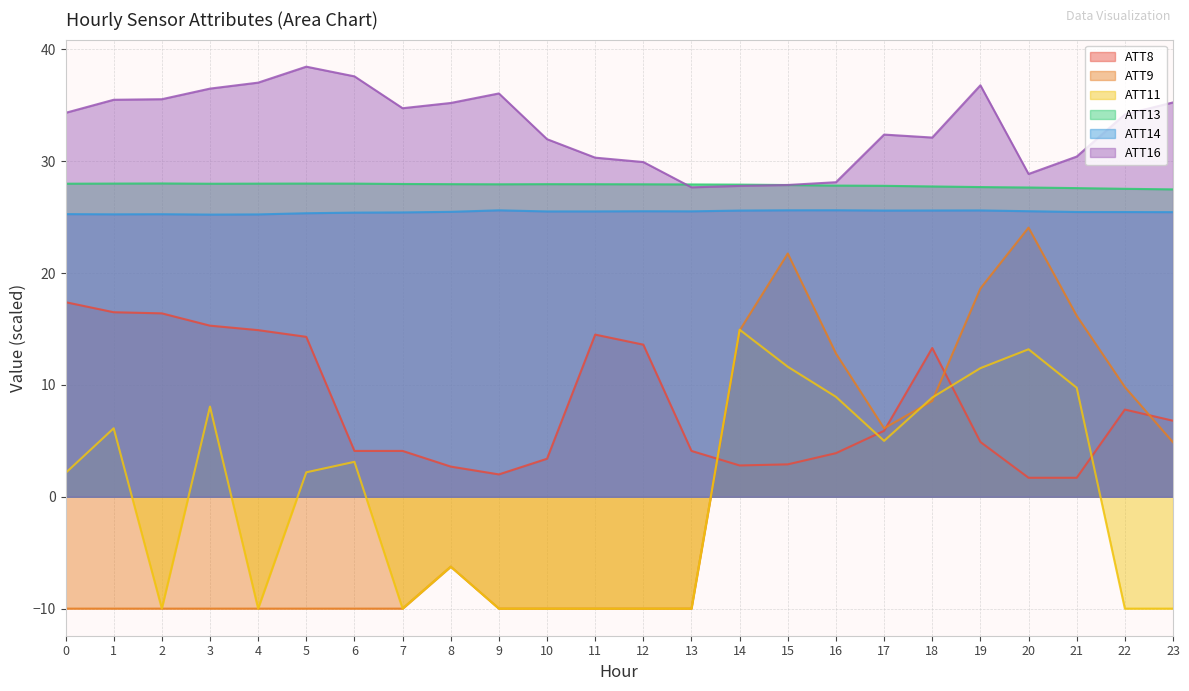

What is the minimum value shown in the chart?

-10.0